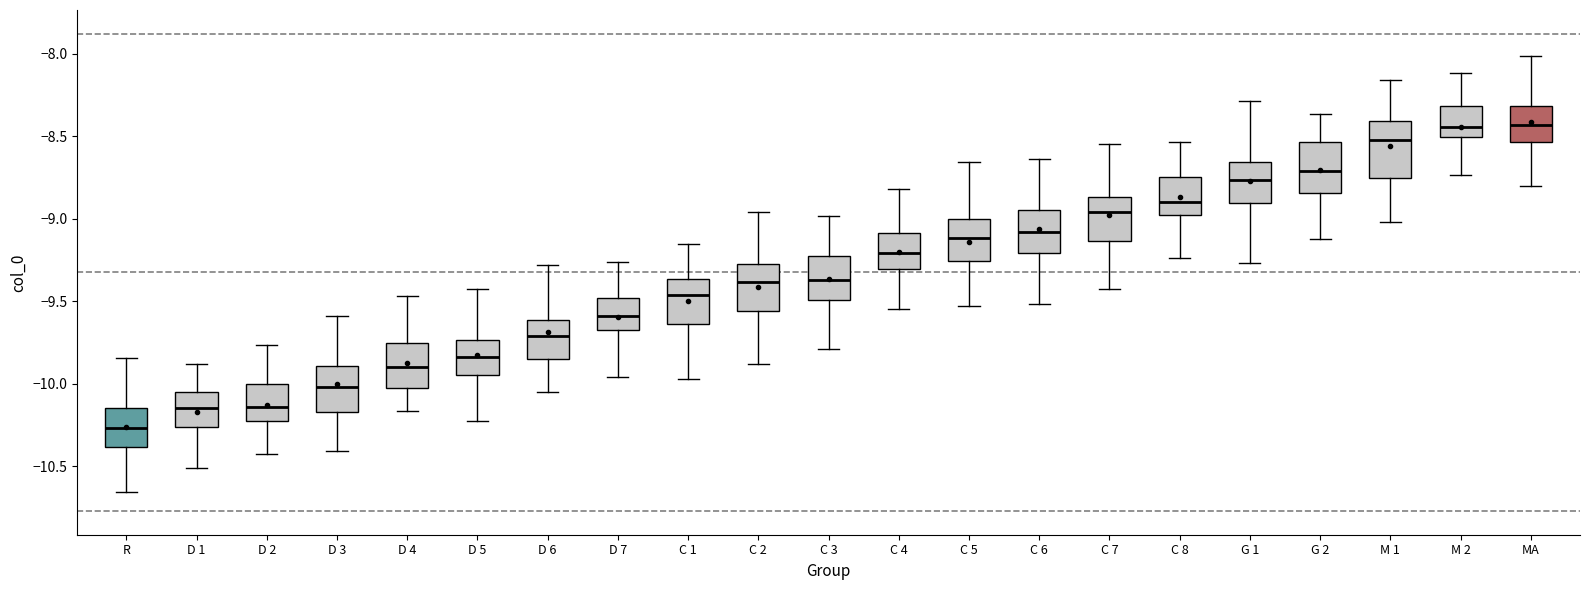

Reading left to right, transcribe this box plot: for each box, give where its median line is, the range the box spans, and where its two whiskers end, as read against the y-axis. The values are not printed on the chart, so give them approximately, as read against the axis.

R: median -10.25, box -10.40 to -10.15, whiskers -10.65 to -9.85
D 1: median -10.15, box -10.25 to -10.05, whiskers -10.50 to -9.90
D 2: median -10.15, box -10.25 to -10.00, whiskers -10.45 to -9.75
D 3: median -10.00, box -10.15 to -9.90, whiskers -10.40 to -9.60
D 4: median -9.90, box -10.05 to -9.75, whiskers -10.15 to -9.45
D 5: median -9.85, box -9.95 to -9.75, whiskers -10.20 to -9.40
D 6: median -9.70, box -9.85 to -9.60, whiskers -10.05 to -9.30
D 7: median -9.60, box -9.70 to -9.50, whiskers -9.95 to -9.25
C 1: median -9.45, box -9.65 to -9.35, whiskers -9.95 to -9.15
C 2: median -9.40, box -9.55 to -9.30, whiskers -9.90 to -8.95
C 3: median -9.35, box -9.50 to -9.25, whiskers -9.80 to -9.00
C 4: median -9.20, box -9.30 to -9.10, whiskers -9.55 to -8.80
C 5: median -9.10, box -9.25 to -9.00, whiskers -9.55 to -8.65
C 6: median -9.10, box -9.20 to -8.95, whiskers -9.50 to -8.65
C 7: median -8.95, box -9.15 to -8.85, whiskers -9.40 to -8.55
C 8: median -8.90, box -9.00 to -8.75, whiskers -9.25 to -8.55
G 1: median -8.75, box -8.90 to -8.65, whiskers -9.25 to -8.30
G 2: median -8.70, box -8.85 to -8.55, whiskers -9.10 to -8.35
M 1: median -8.50, box -8.75 to -8.40, whiskers -9.00 to -8.15
M 2: median -8.45, box -8.50 to -8.30, whiskers -8.75 to -8.10
MA: median -8.45, box -8.55 to -8.30, whiskers -8.80 to -8.00